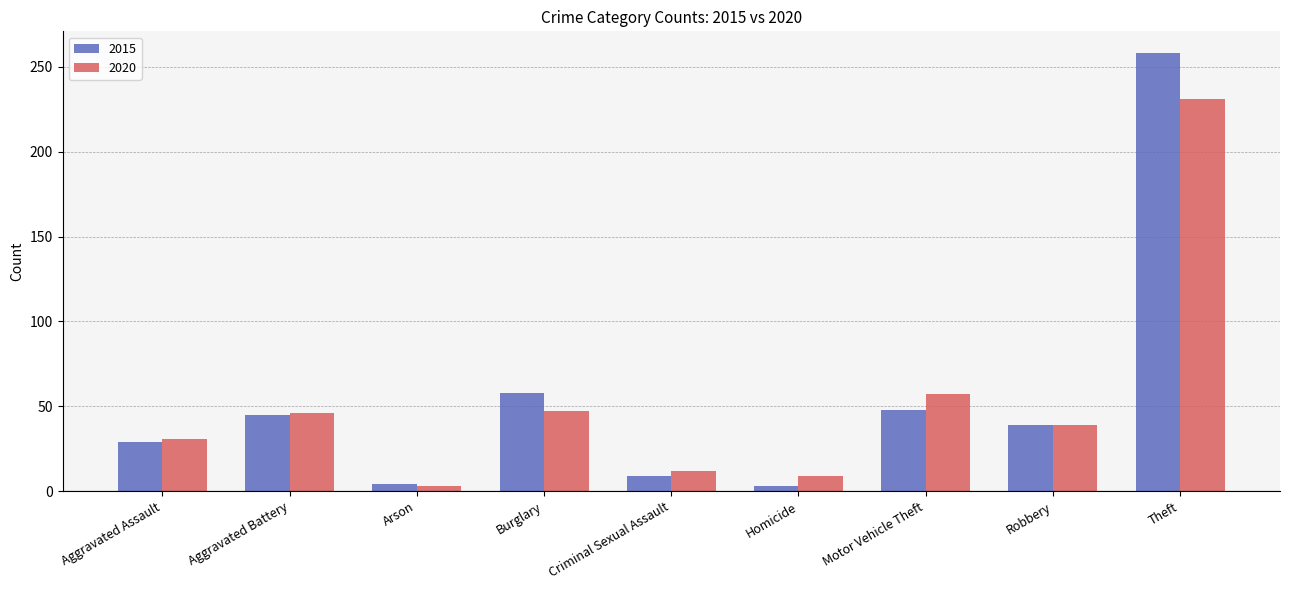

What is the difference between the maximum and minimum values in the 2015 series?

255